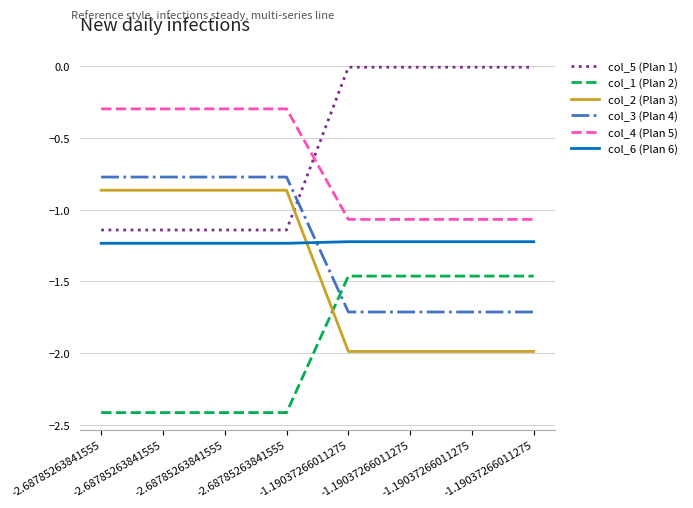

What are all the series names shown in the legend?

col_5 (Plan 1), col_1 (Plan 2), col_2 (Plan 3), col_3 (Plan 4), col_4 (Plan 5), col_6 (Plan 6)